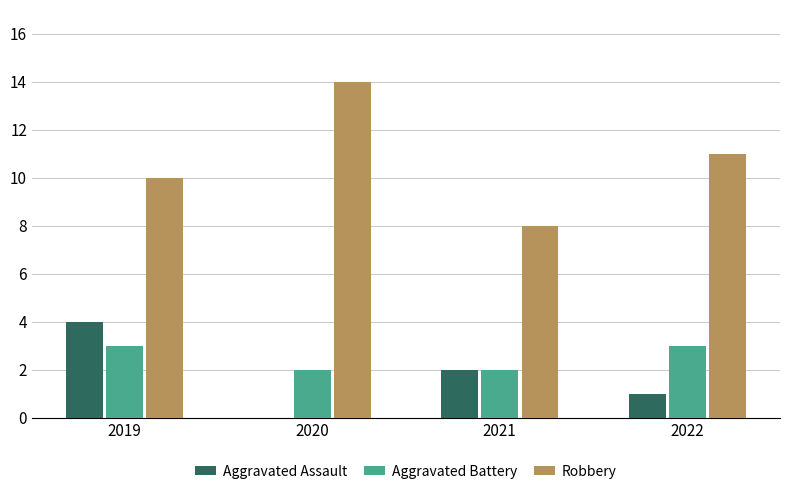

Between 2020 and 2022, which series saw the biggest shift?

Robbery